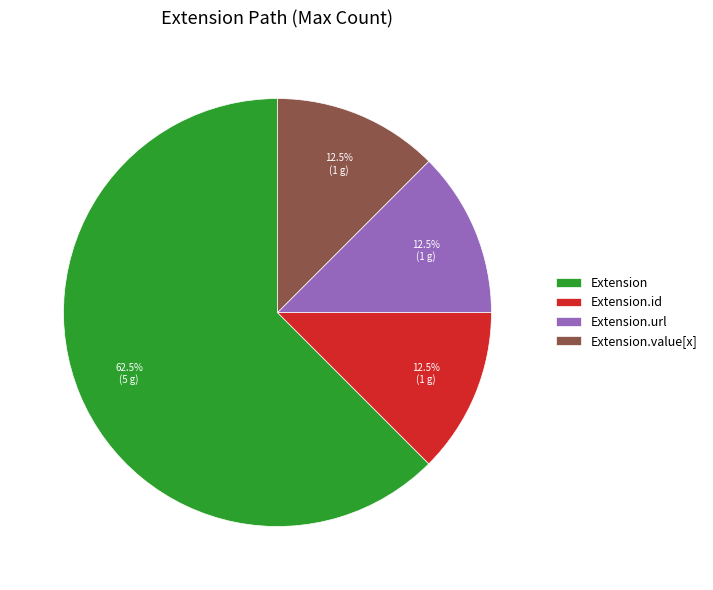

Which category has the biggest portion of the pie?

Extension